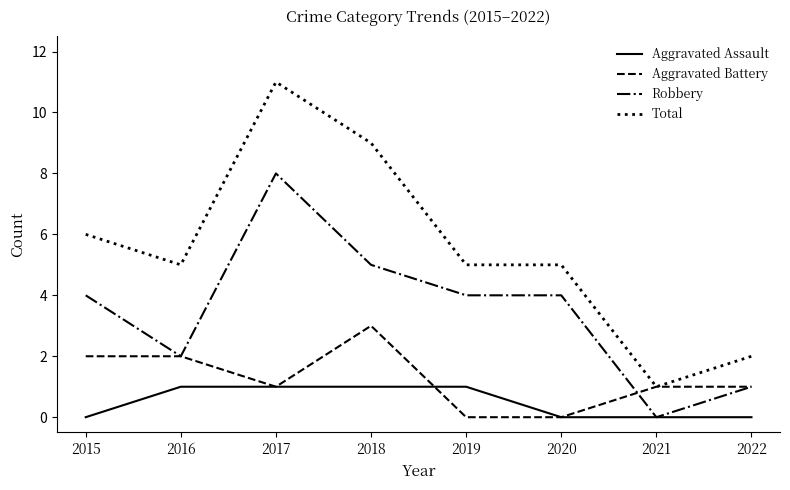

List the series in order of their overall mean, highest first.

Total, Robbery, Aggravated Battery, Aggravated Assault